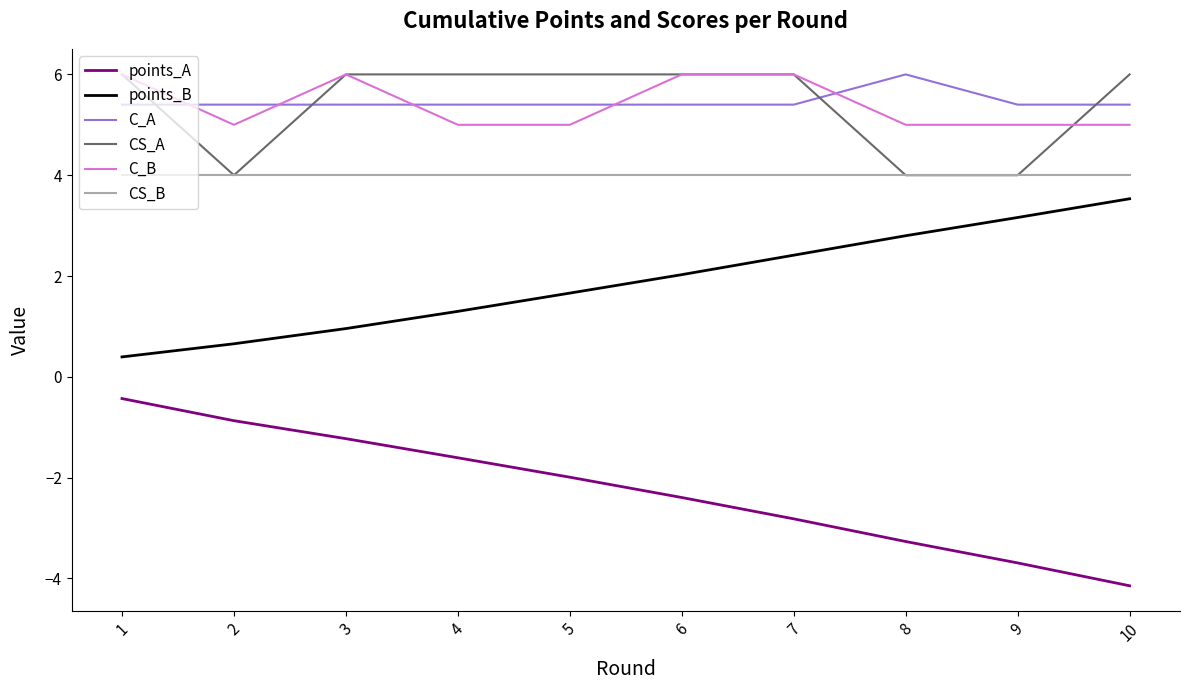

List the labels in order of points_B value, largest first.

10, 9, 8, 7, 6, 5, 4, 3, 2, 1